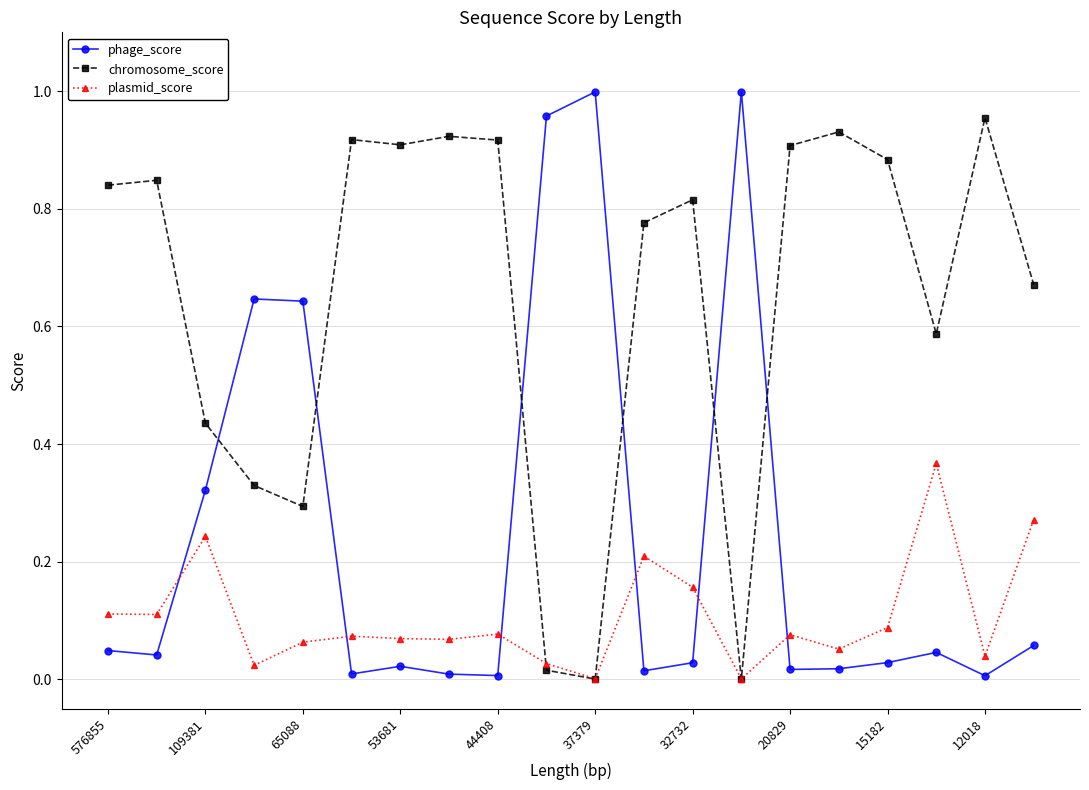

True or false: phage_score and chromosome_score intersect in this chart.

True